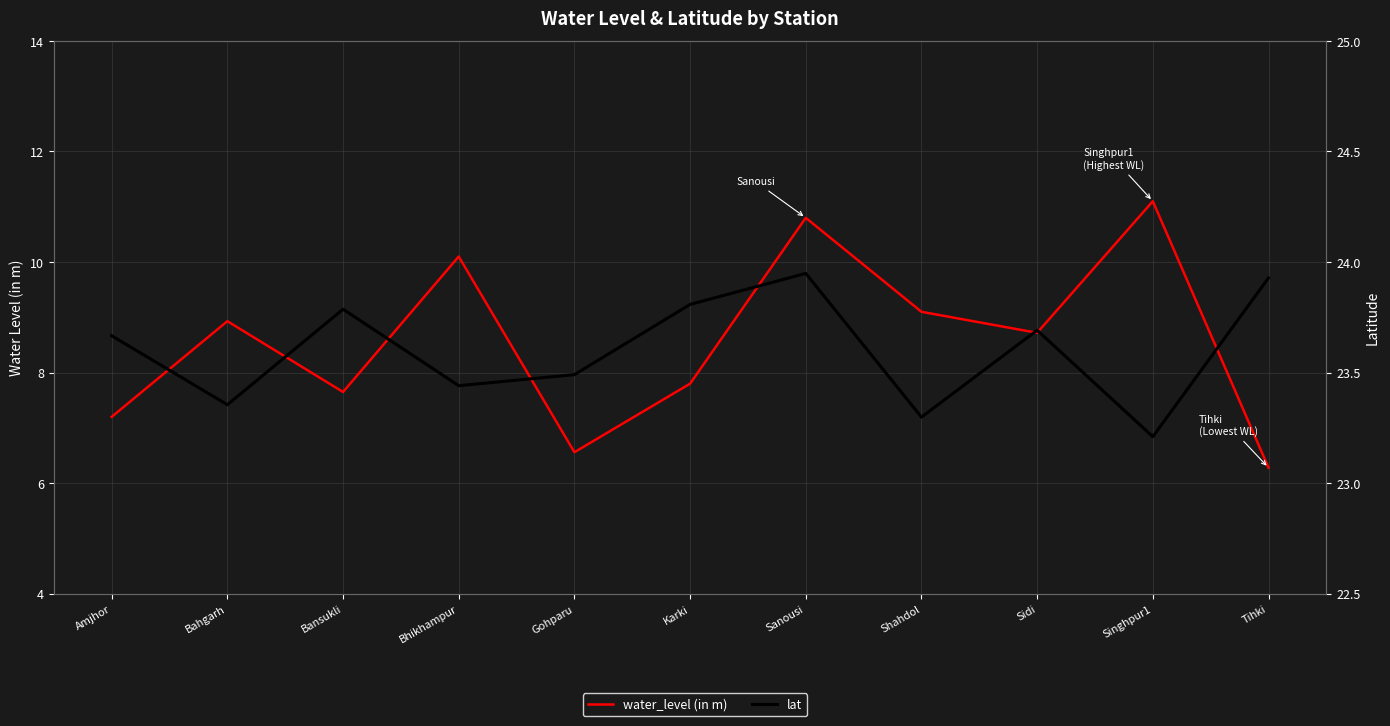

What is the sum of all lat values?

259.6